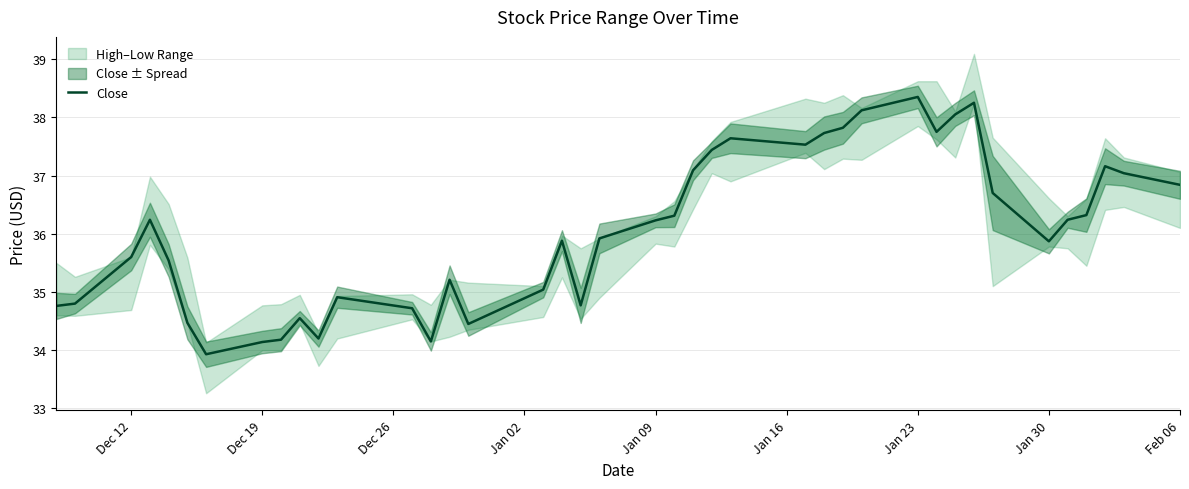

Is this an area chart (filled region under the line)?

No